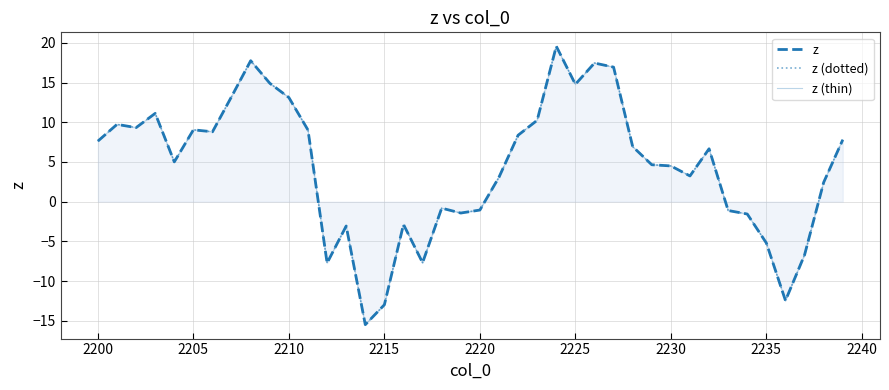

What is the minimum value for z?

-15.5